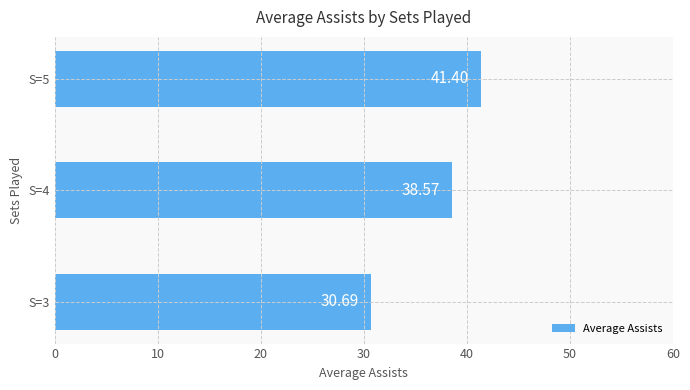

At which category does the chart reach its peak across all series?

S=5